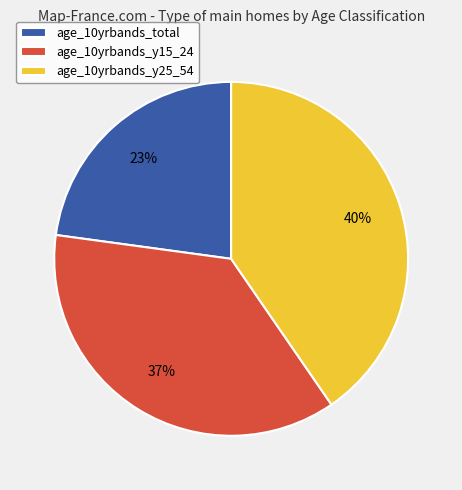

Between age_10yrbands_y25_54 and age_10yrbands_y15_24, which is larger?

age_10yrbands_y25_54